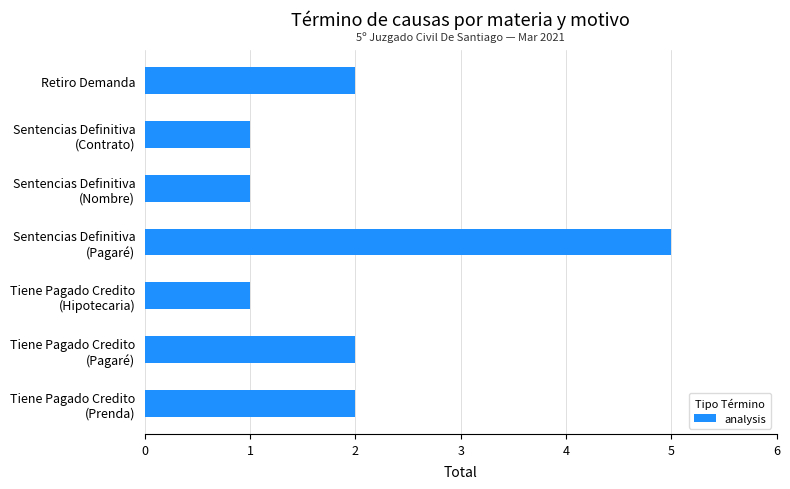

What is the difference between the second highest and minimum values?

1